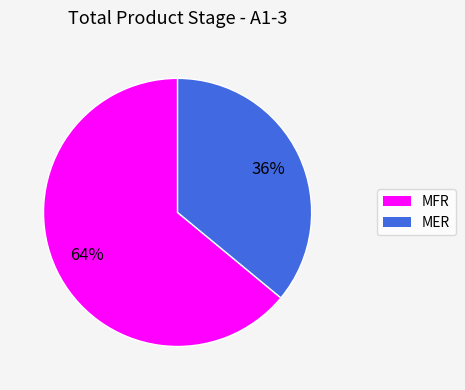

Count the number of slices in the pie.

2